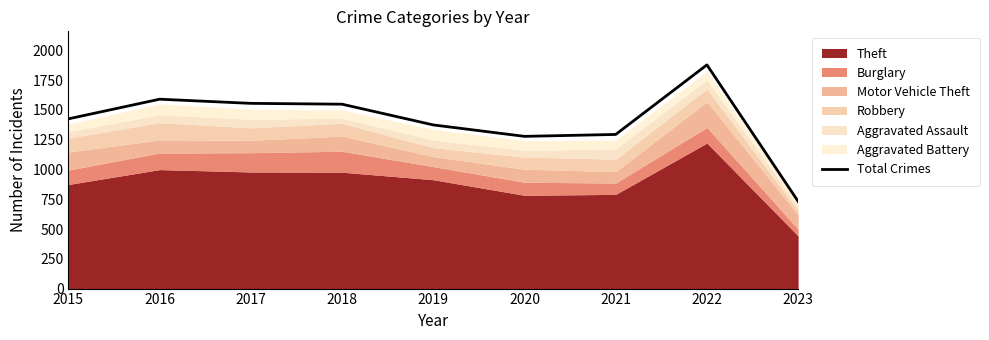

Rank the categories by value from lowest to highest.

2023, 2020, 2021, 2019, 2015, 2018, 2017, 2016, 2022